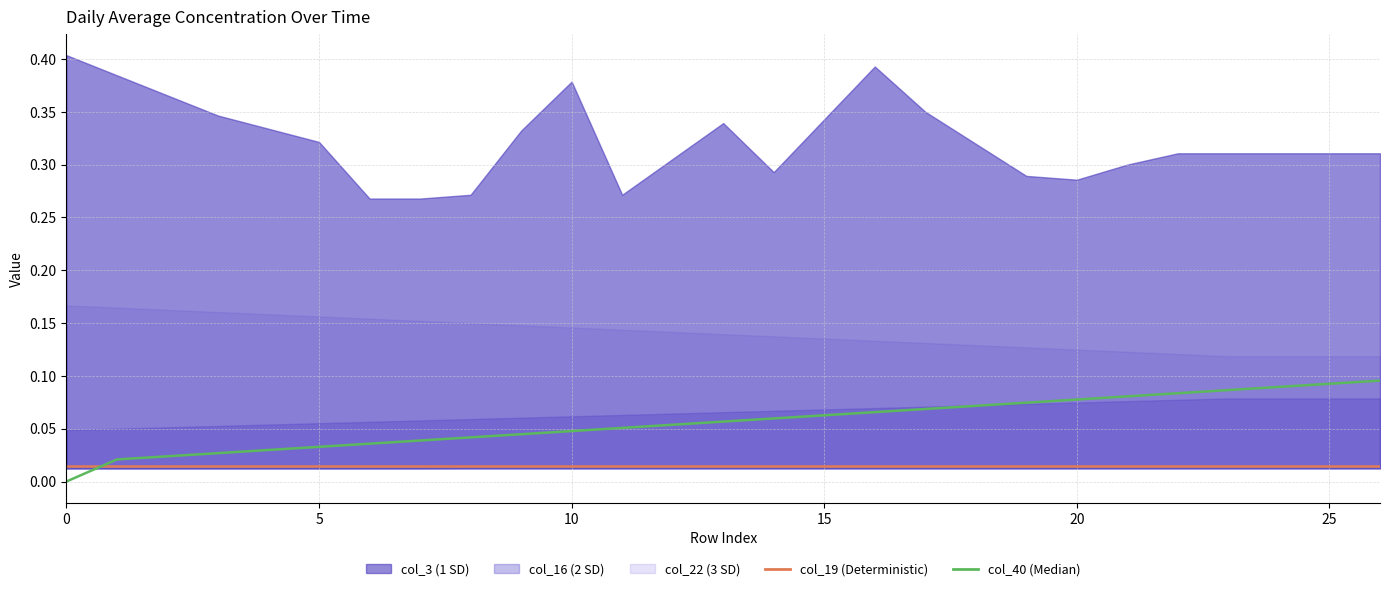

Which series has the widest spread of values?

col_40 (Median)